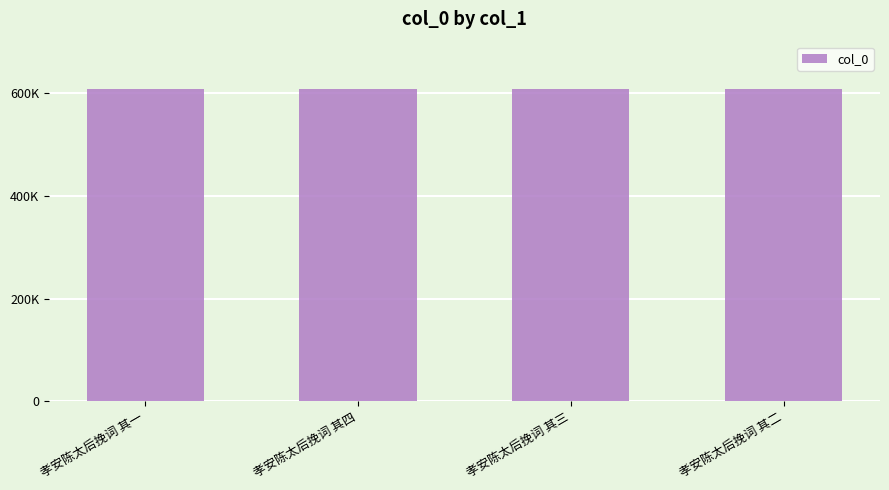

Does the chart contain any negative values?

No